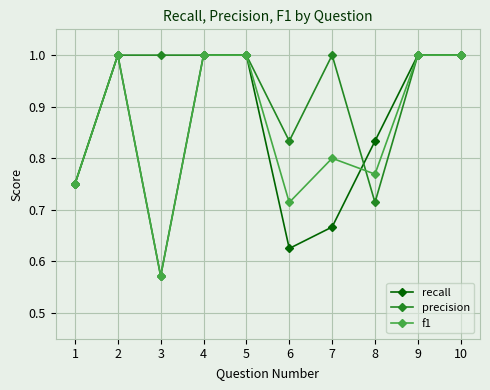

How many f1 values are between 0 and 1?

10